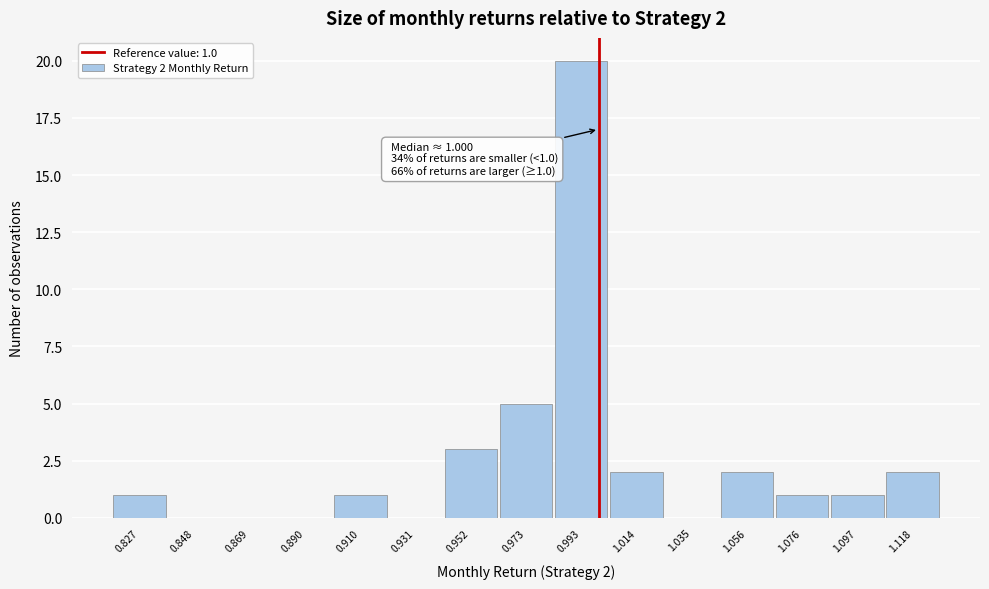

Over which range of the x-axis is the bar tallest?

0.985 to 1.005